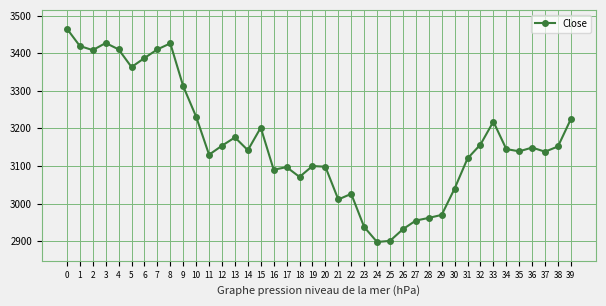

What is the greatest value displayed?

3465